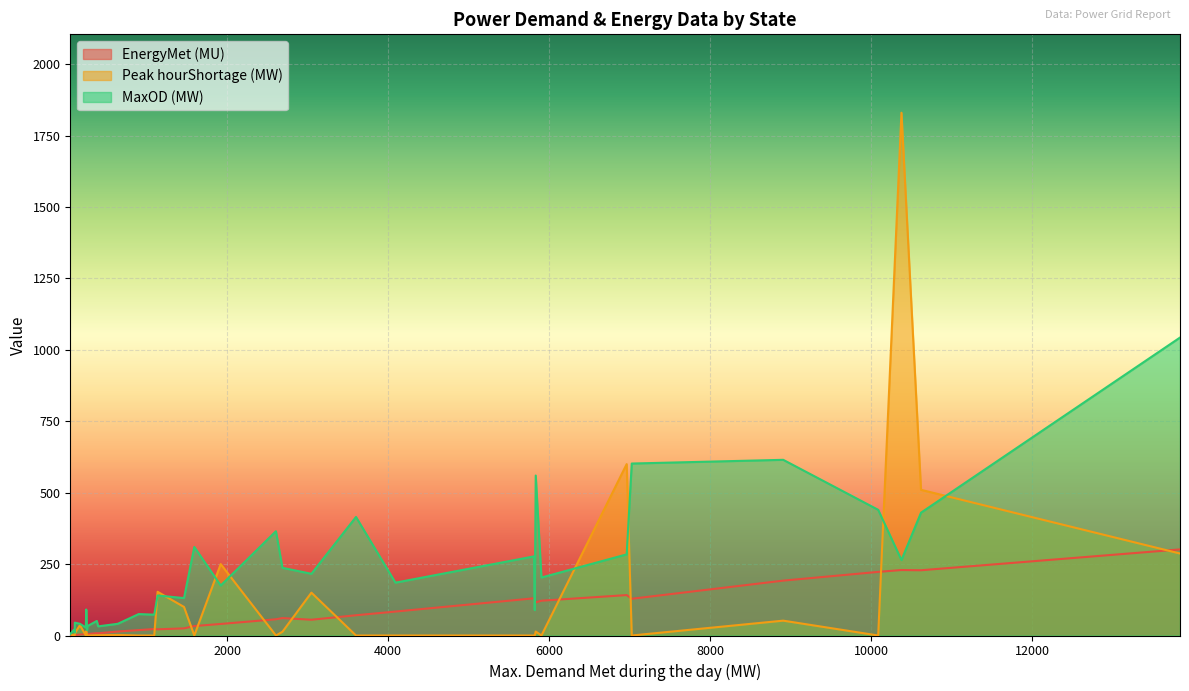

How many categories are shown in the chart?

35